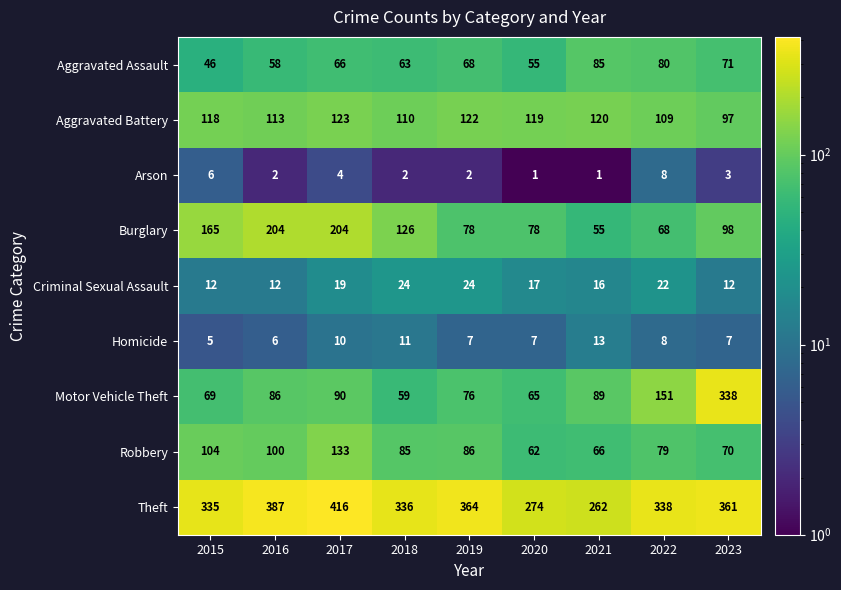

True or false: Burglary has a value of 78 at 2019.

True